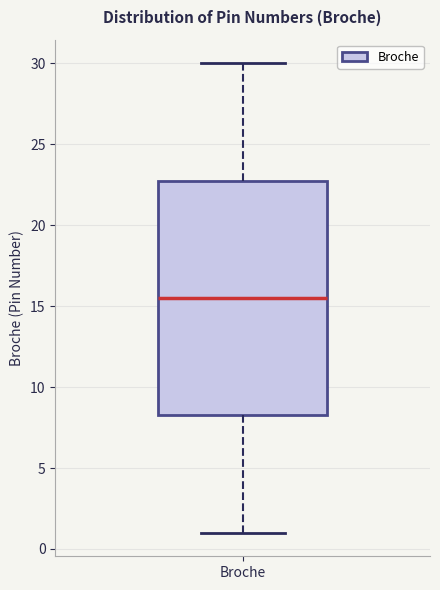

Read this box plot against the y-axis: the position of the median line, the range covered by the box, and the ends of both whiskers. The values are not printed on the chart, so give them approximately, as read against the axis.

median 15.5, box 8.5 to 23.0, whiskers 1.0 to 30.0